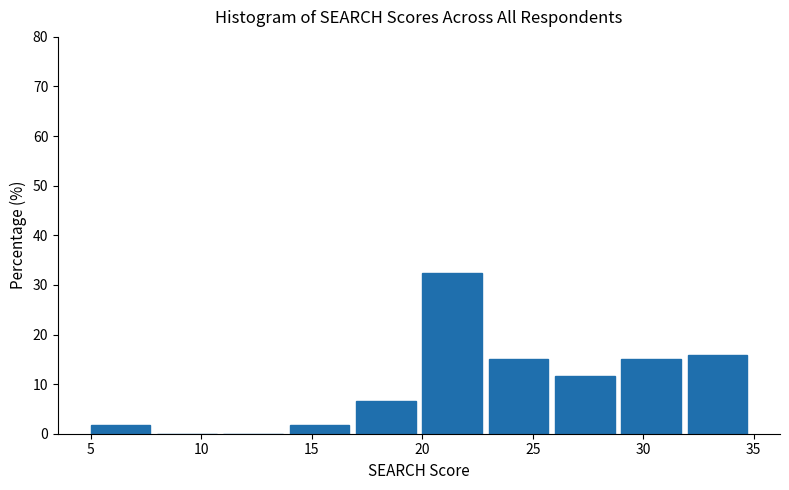

Reading left to right, list every bar in this chart as the range it spans on the x-axis followed by its height. The values are not printed on the chart, so give them approximately, as read against the axis.

5 to 8: 2
8 to 11: 0
11 to 14: 0
14 to 17: 2
17 to 20: 7
20 to 23: 33
23 to 26: 15
26 to 29: 12
29 to 32: 15
32 to 35: 16